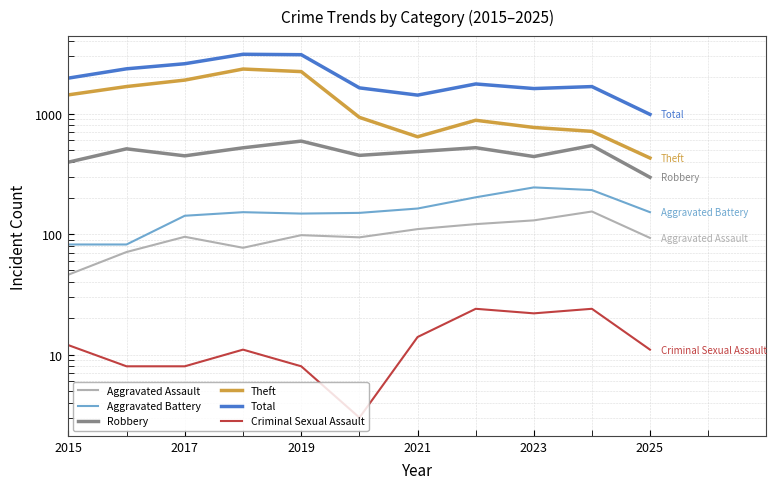

Reading left to right, list all the values displayed in this chart.

Aggravated Assault: 46	71	95	77	98	94	110	121	130	154	93
Aggravated Battery: 82	82	142	152	148	150	163	202	244	232	152
Robbery: 395	510	446	520	591	450	484	521	440	543	296
Theft: 1429	1676	1896	2342	2230	930	642	880	767	712	428
Total: 1968	2352	2592	3105	3080	1634	1423	1761	1613	1675	985
Criminal Sexual Assault: 12	8	8	11	8	3	14	24	22	24	11